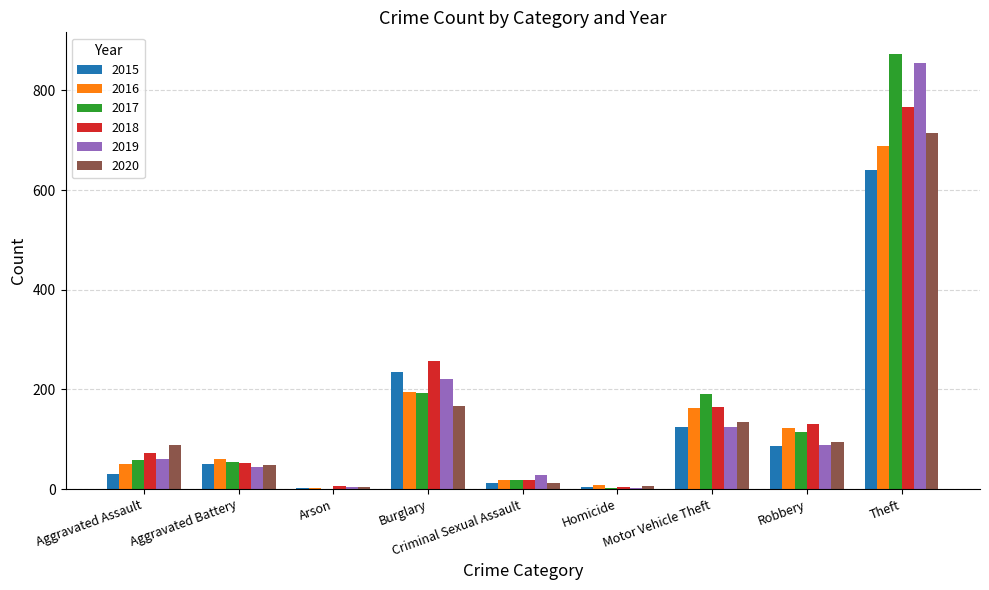

Between Aggravated Assault and Robbery, which series saw the biggest shift?

2016